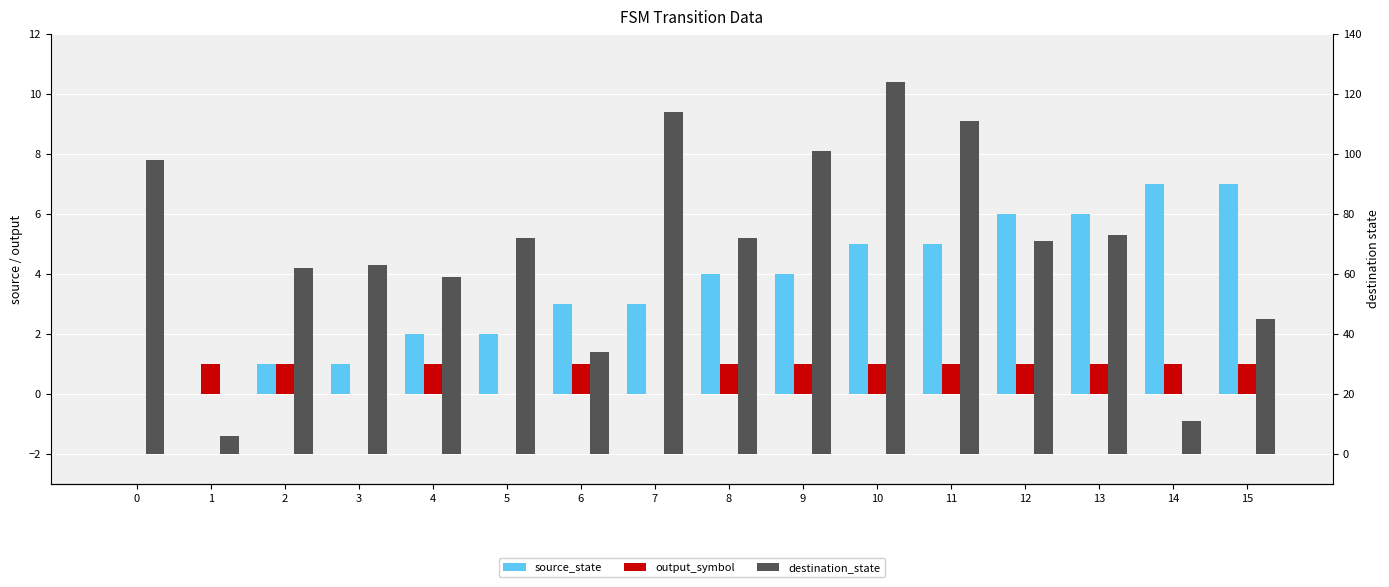

Which series has the widest spread of values?

destination_state